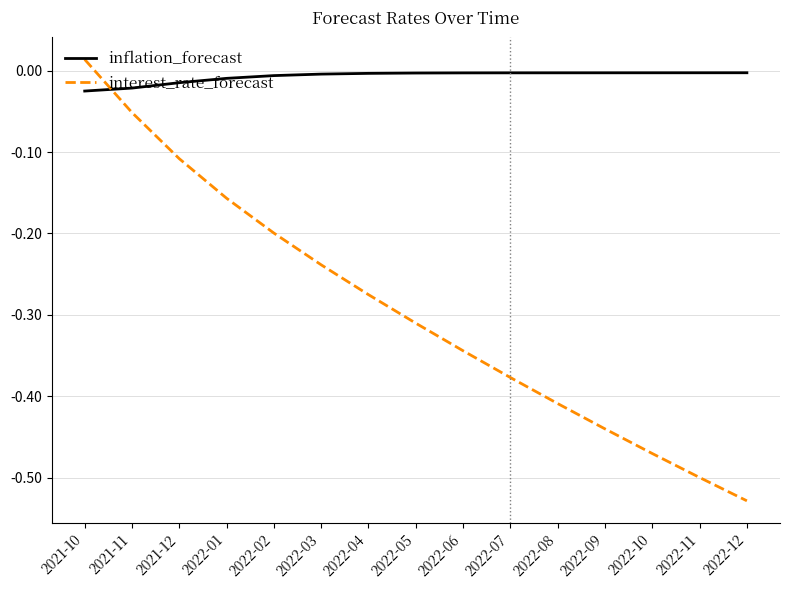

Which series has the widest spread of values?

interest_rate_forecast